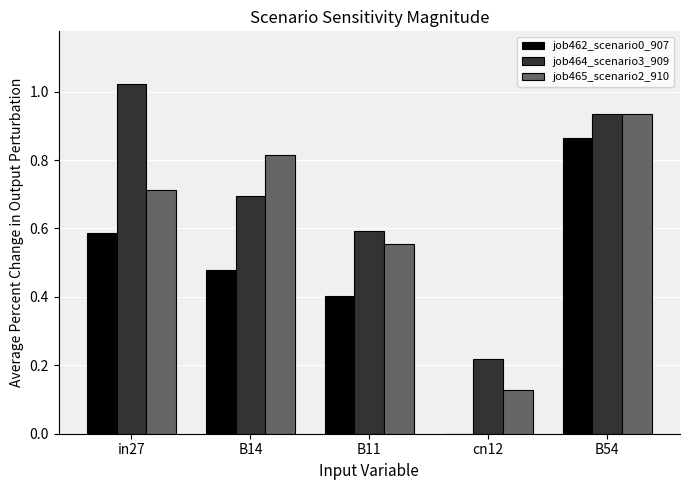

Which series has the largest total across all categories?

job464_scenario3_909